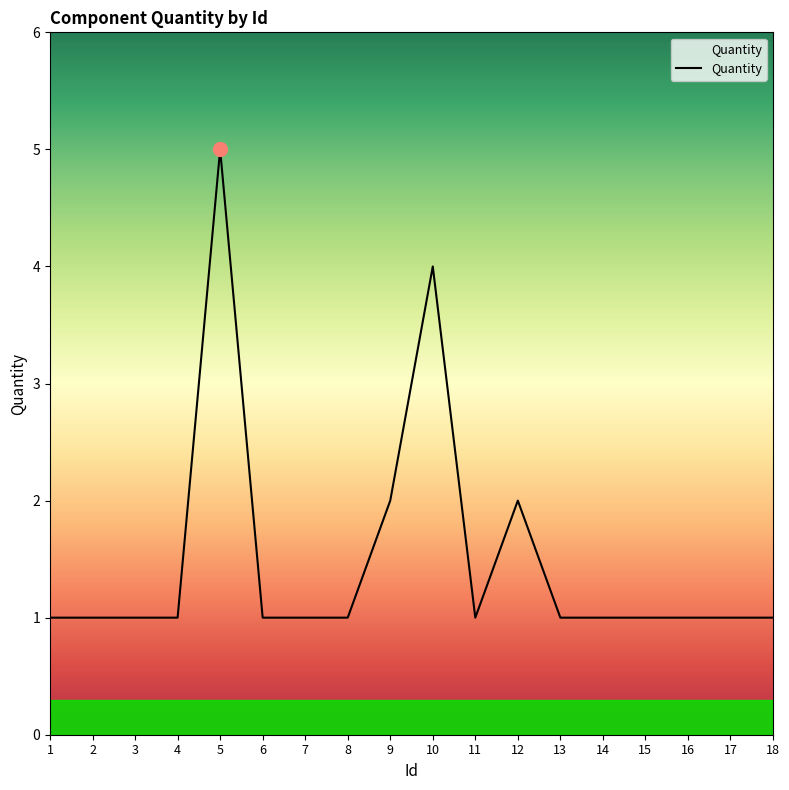

Which has a higher value, 10 or 15?

10